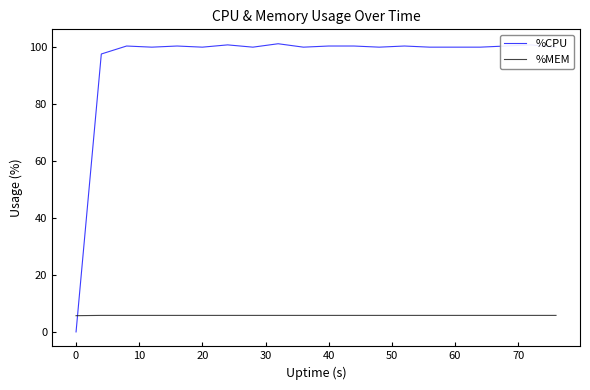

Rank the series by their average value, from highest to lowest.

%CPU, %MEM